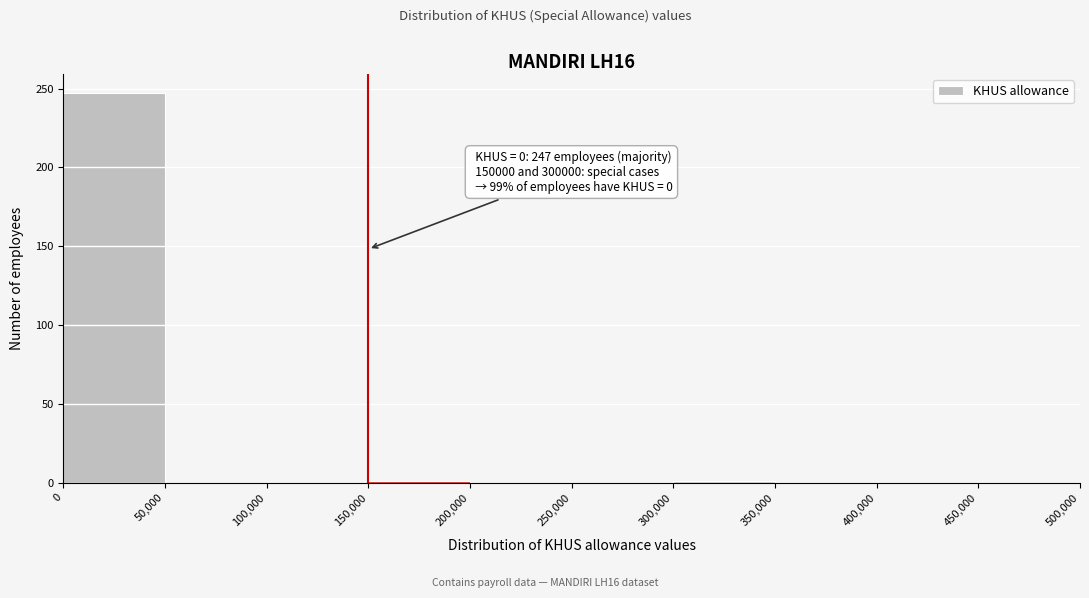

Which range on the x-axis has the tallest bar?

0 to 50,000